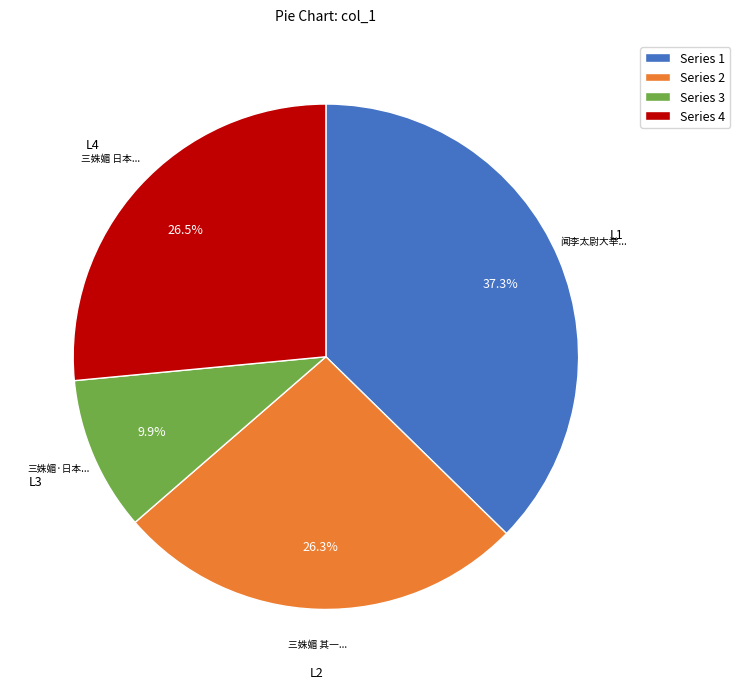

What is the ratio of the value at Series 3 to the value at Series 4?

0.4